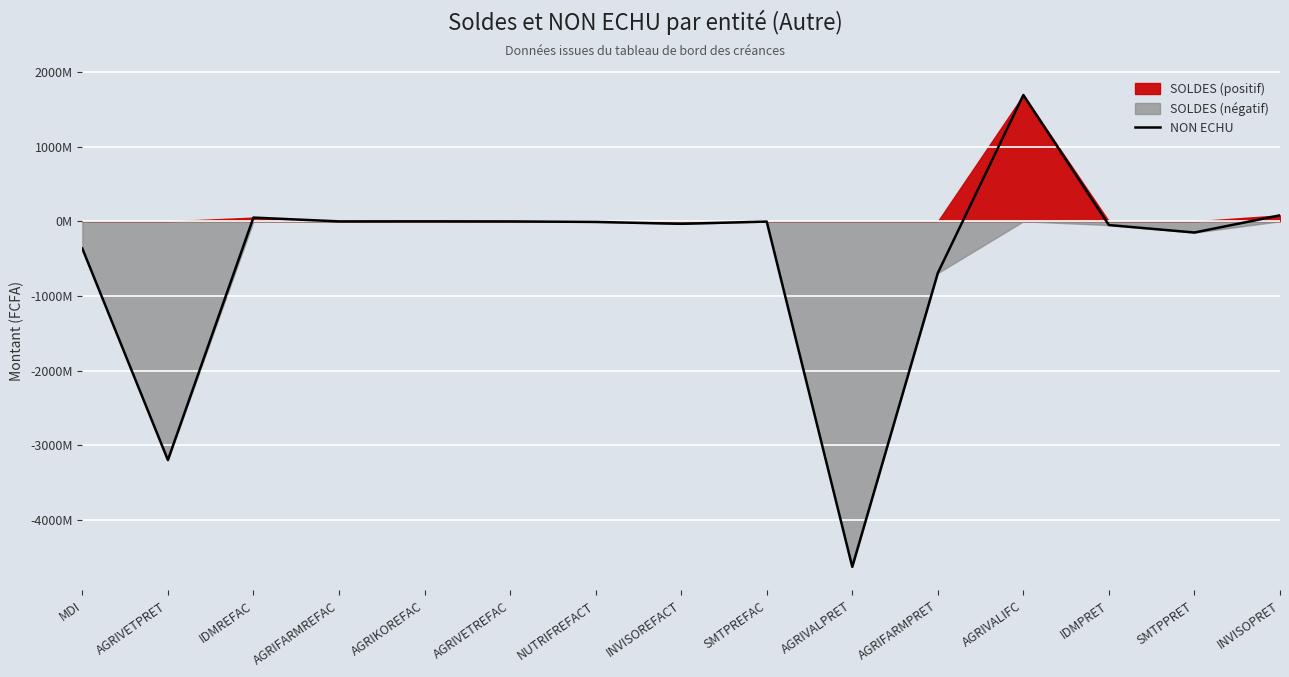

True or false: the data shows -692519769.6 at AGRIFARMPRET.

True